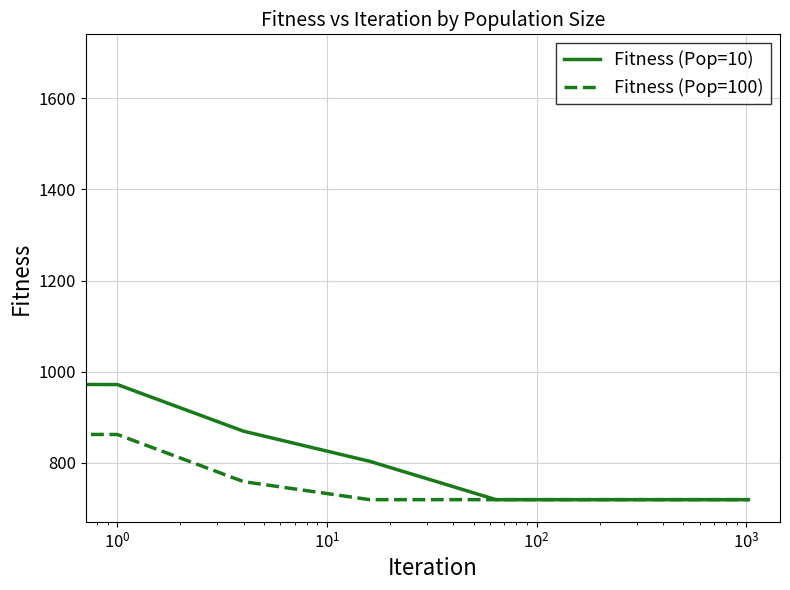

Rank the series by their average value, from lowest to highest.

Fitness (Pop=100), Fitness (Pop=10)